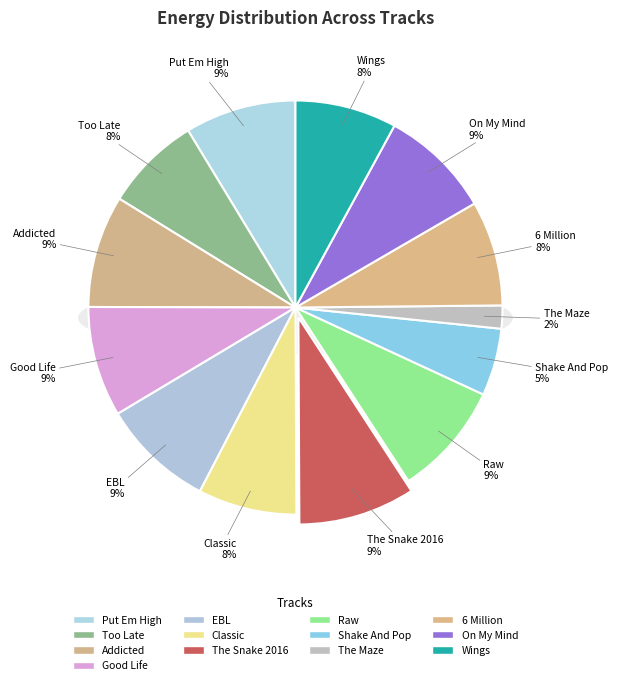

The On My Mind slice represents 9% of the pie. True or false?

True